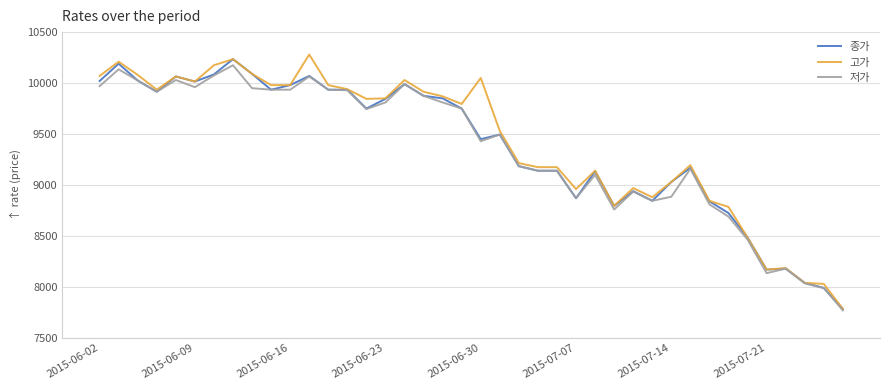

What is the highest value of the 고가 series?

10280